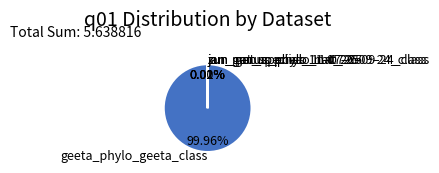

Which slice is the largest?

geeta_phylo_geeta_class